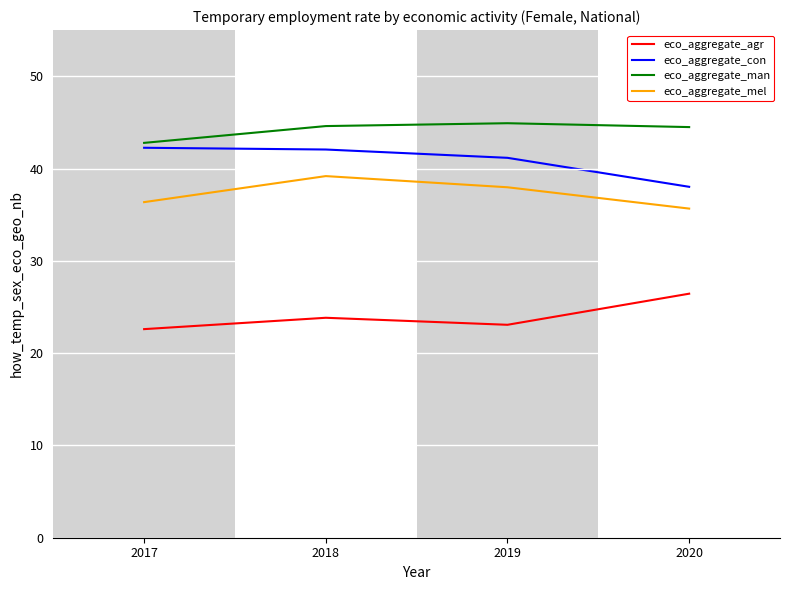

What is the maximum value shown in the chart?

44.9